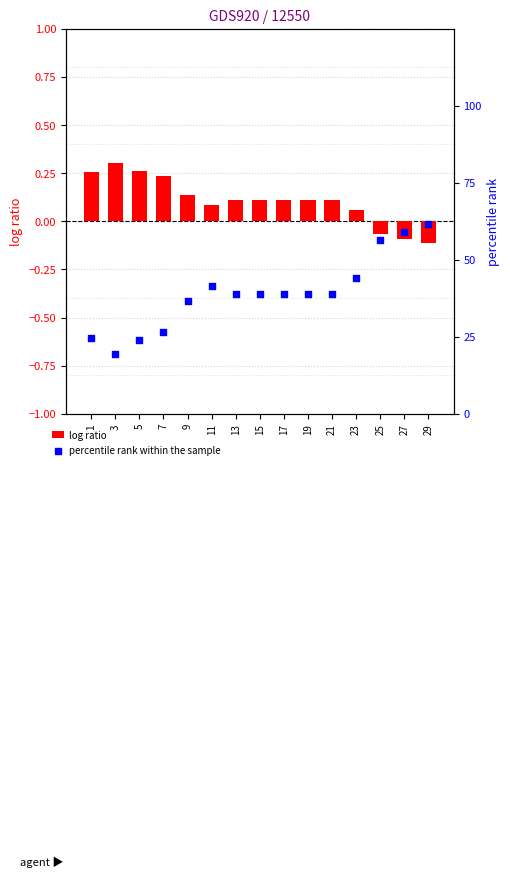

Which series reaches the maximum Y coordinate?

percentile rank within the sample